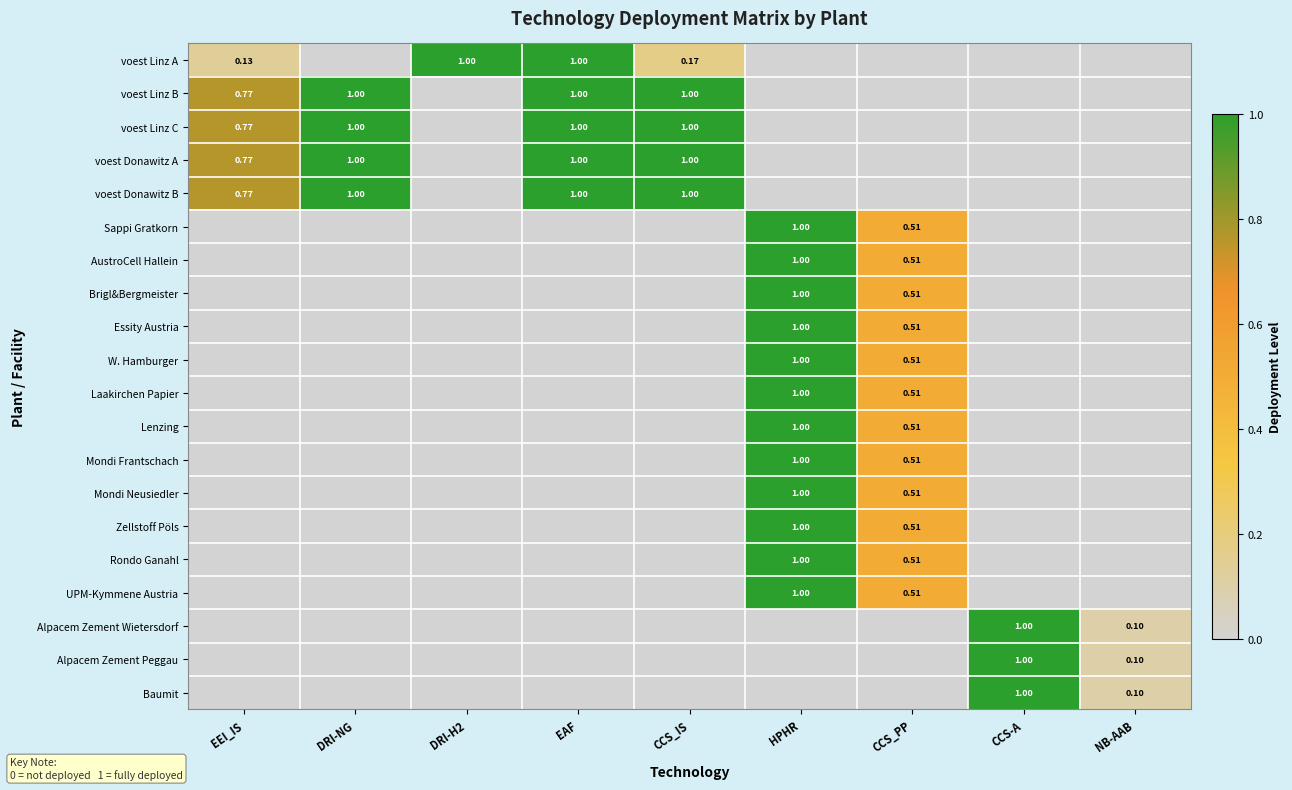

List the series in order of their peak value, lowest first.

voest Linz A, voest Linz B, voest Linz C, voest Donawitz A, voest Donawitz B, Sappi Gratkorn, AustroCell Hallein, Brigl&Bergmeister, Essity Austria, W. Hamburger, Laakirchen Papier, Lenzing, Mondi Frantschach, Mondi Neusiedler, Zellstoff Pöls, Rondo Ganahl, UPM-Kymmene Austria, Alpacem Zement Wietersdorf, Alpacem Zement Peggau, Baumit